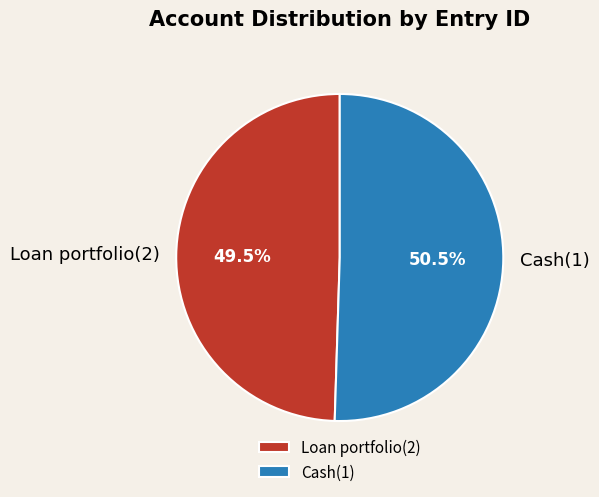

To the nearest percent, what is the average slice percentage?

50%